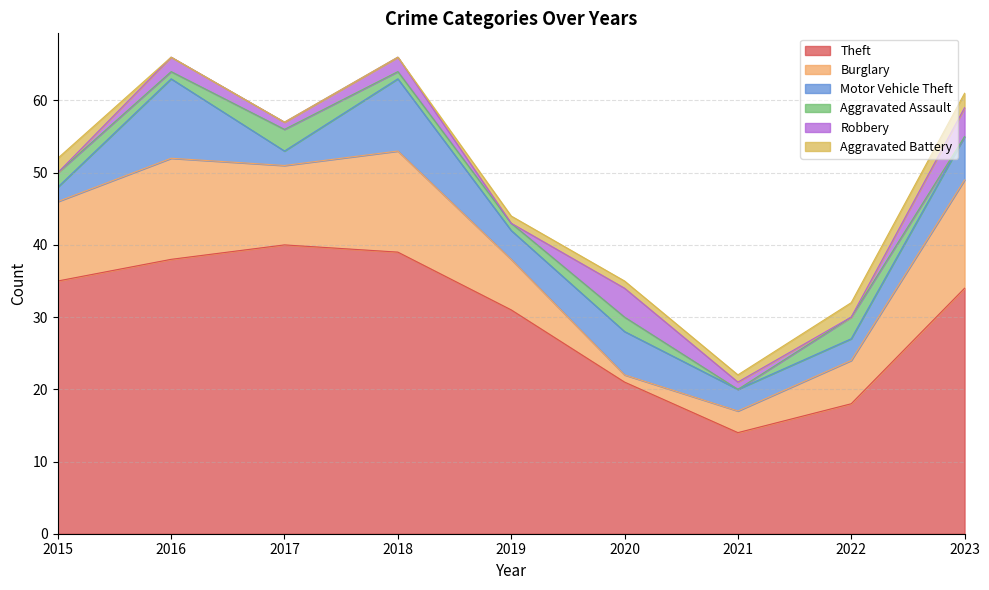

Is the value of Aggravated Battery at 2016 greater than the value of Burglary at 2018?

No